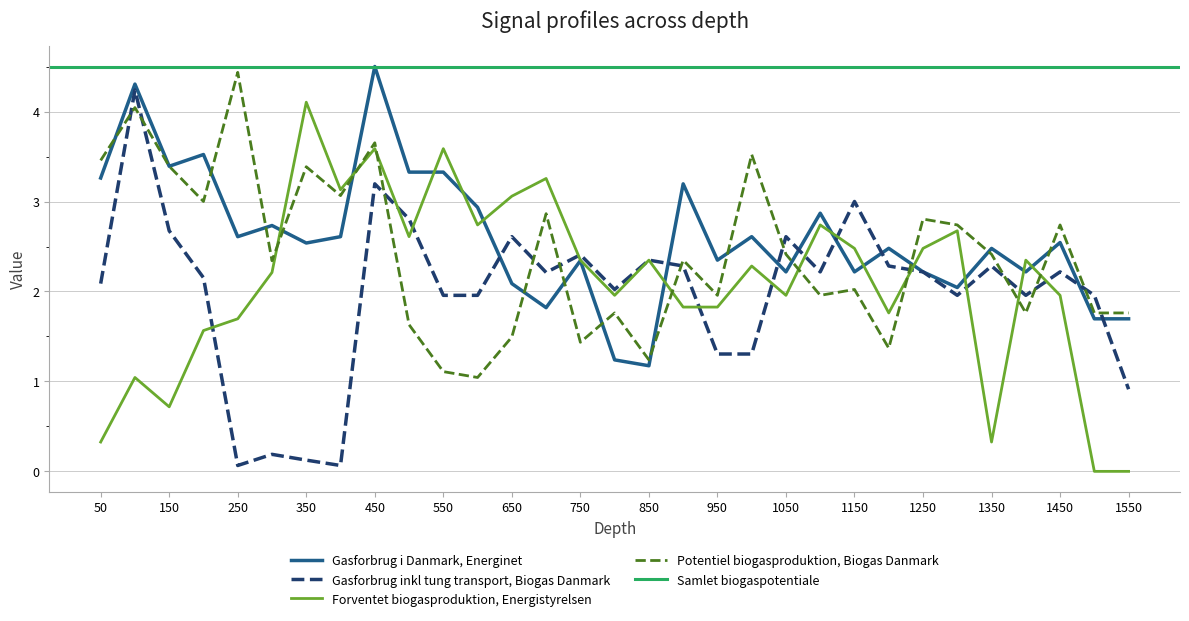

The value of Gasforbrug i Danmark, Energinet at 250 is 2.6. True or false?

True